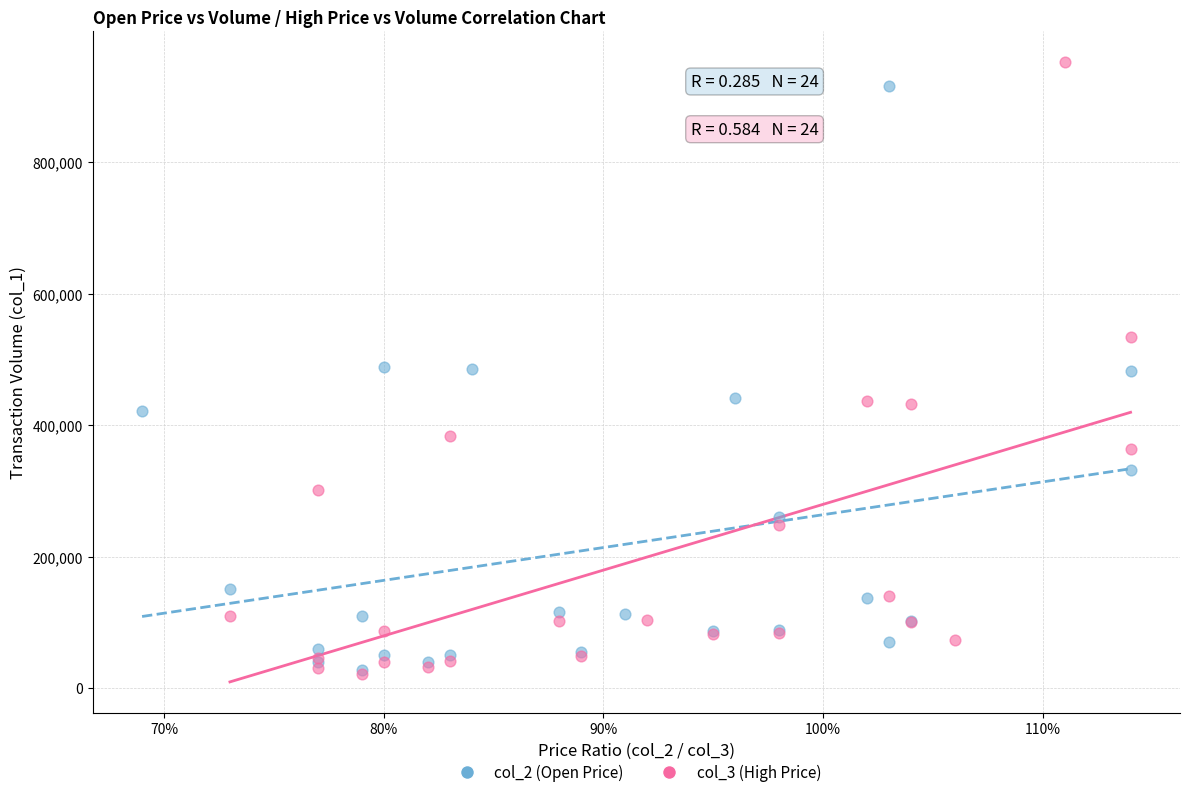

Which series has the largest Y range (max minus min)?

col_3 (High Price)